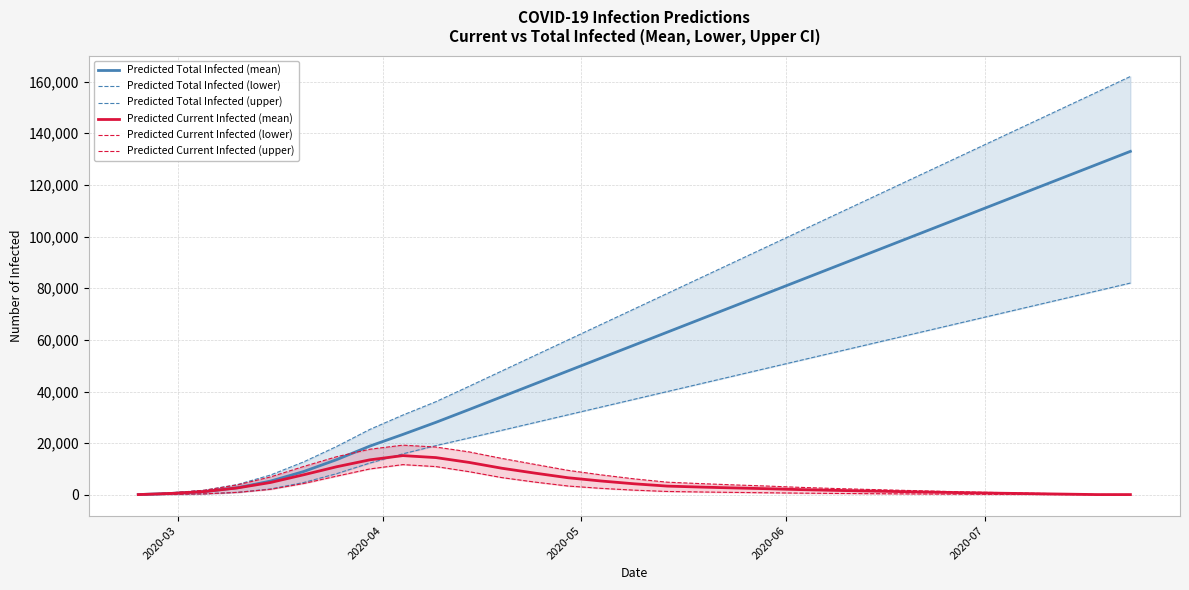

What is the maximum value for Predicted Current Infected (mean)?

15182